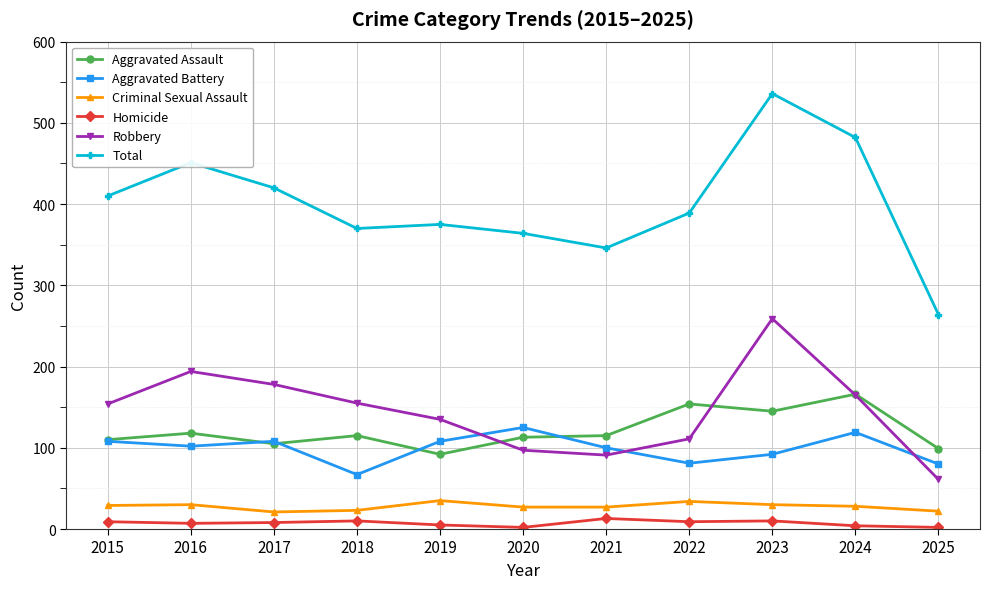

Is the value of Homicide at 2023 greater than the value of Aggravated Battery at 2020?

No